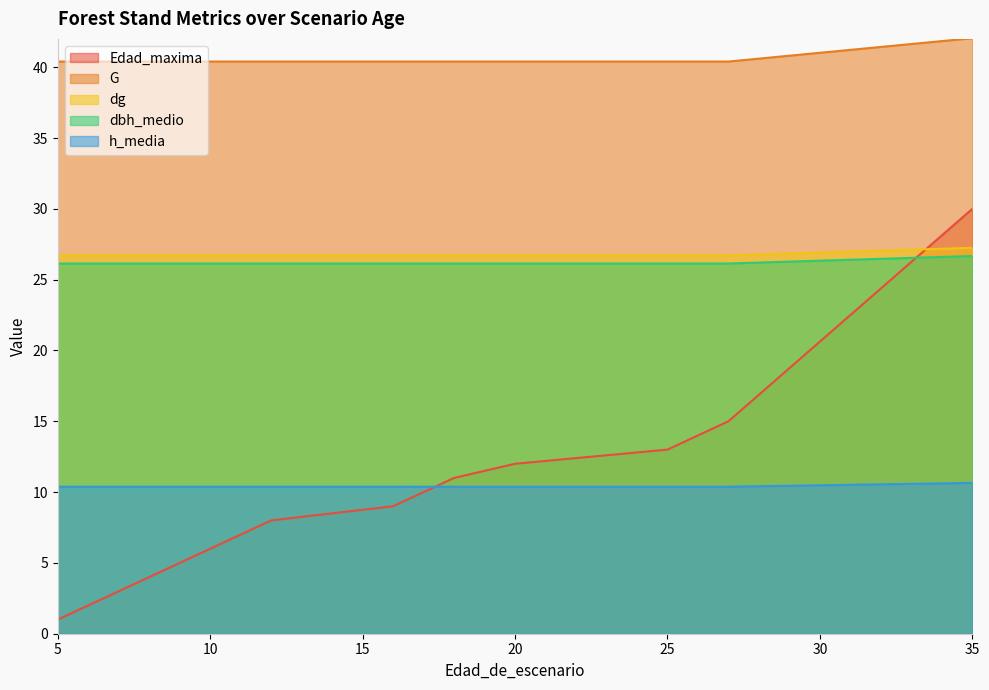

At which category does the chart reach its peak across all series?

35